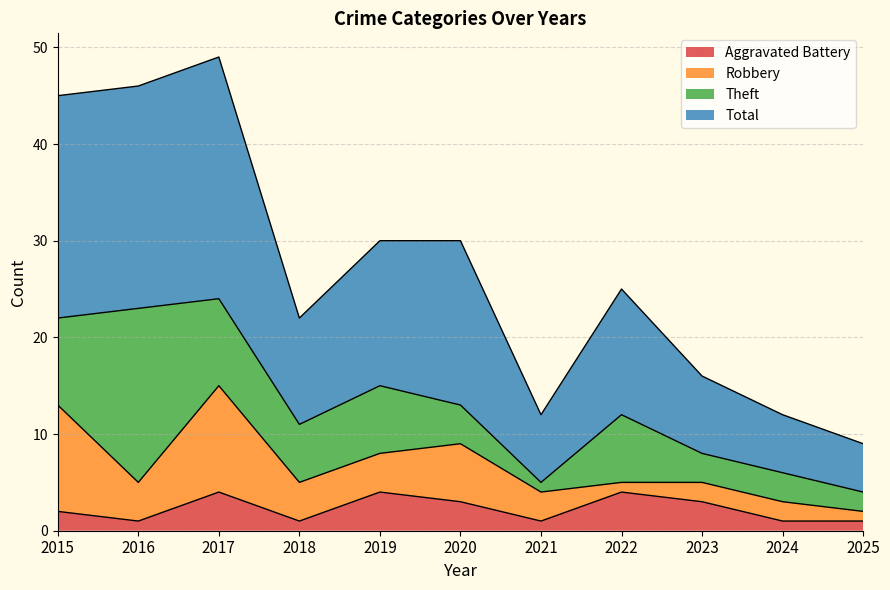

Does the chart display data point markers on the line(s)?

No